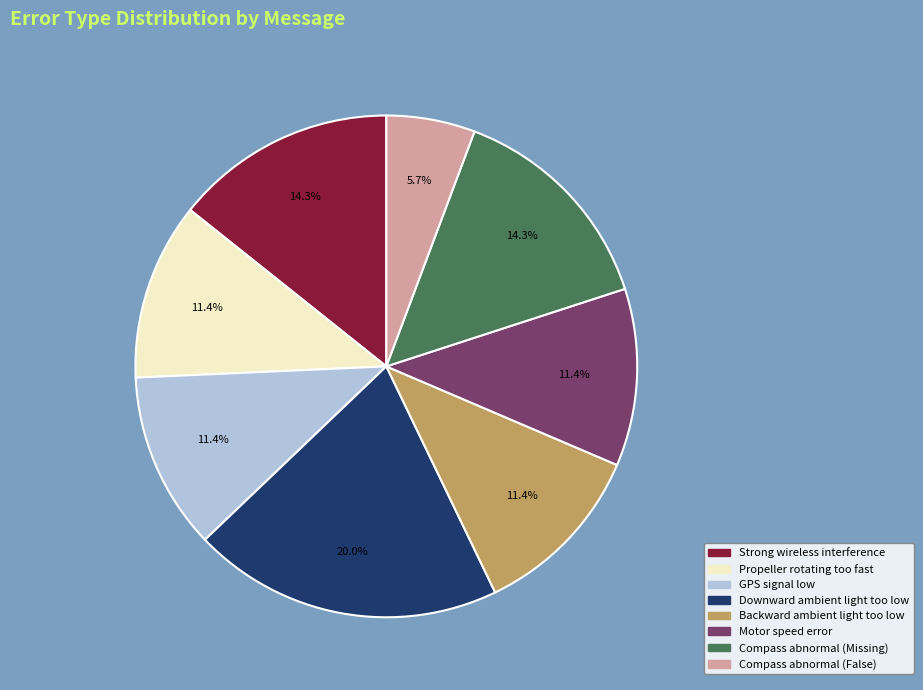

What portion of the pie excludes Motor speed error?

88.6%